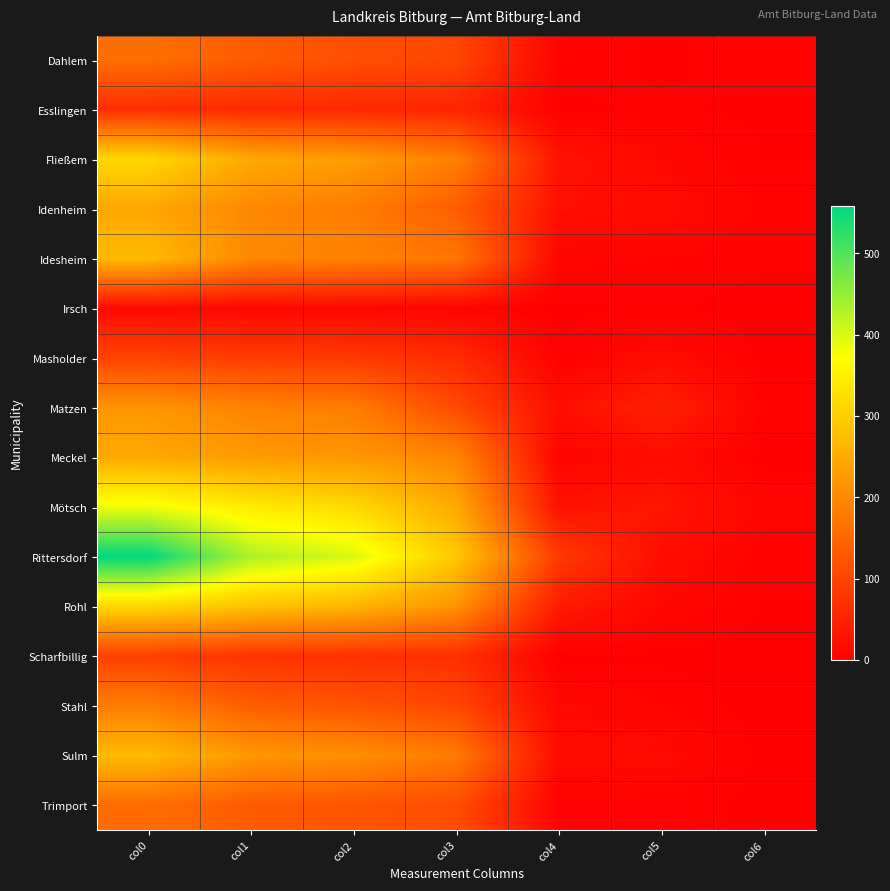

At how many categories does at least one series exceed 86?

4